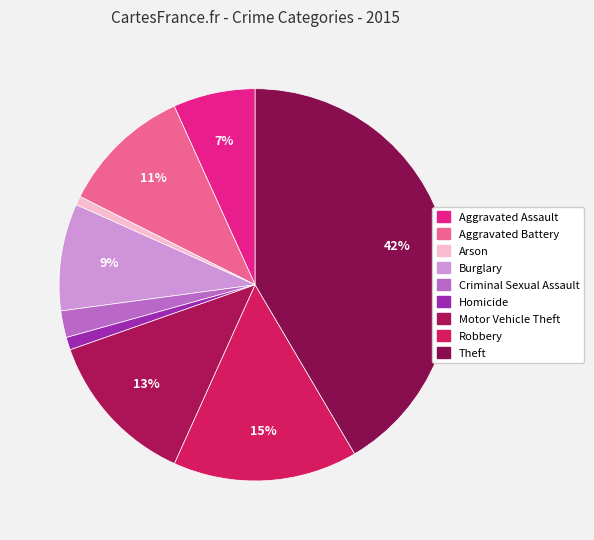

How many segments does this pie chart have?

9